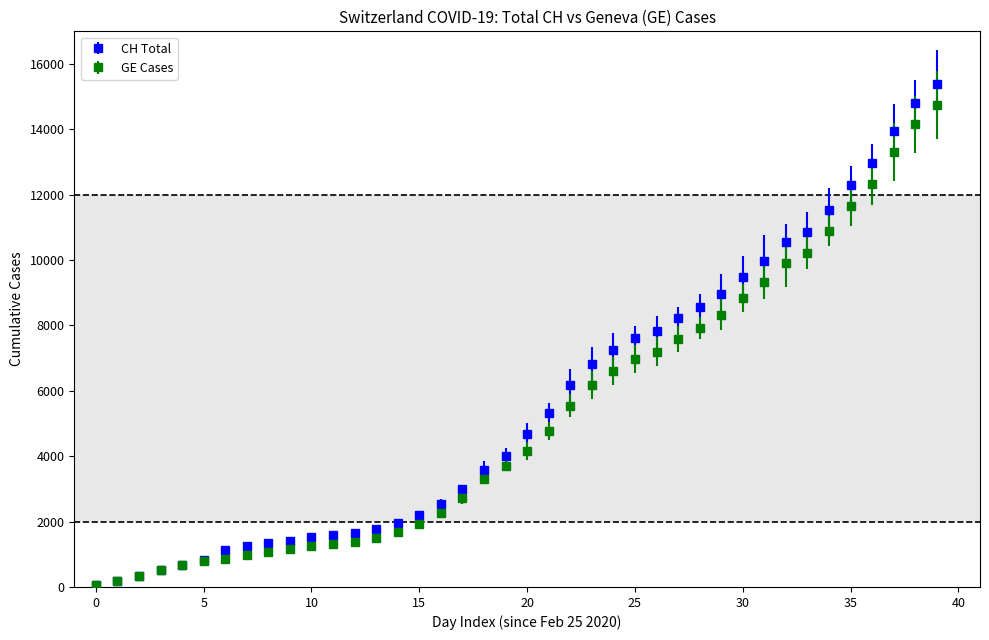

What are all the series names shown in the legend?

CH Total, GE Cases